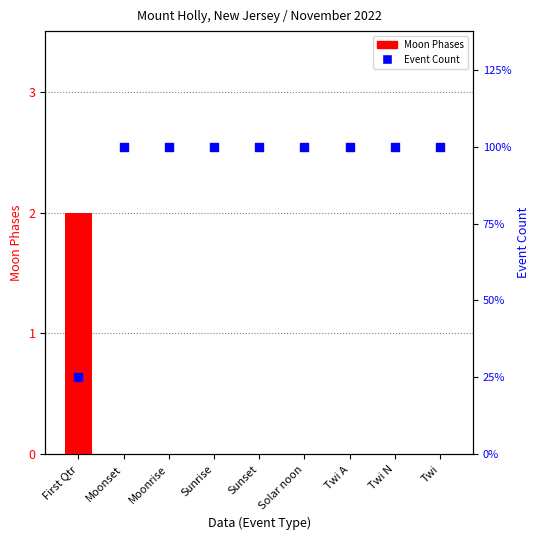

Which series reaches the minimum Y coordinate?

Moon Phases